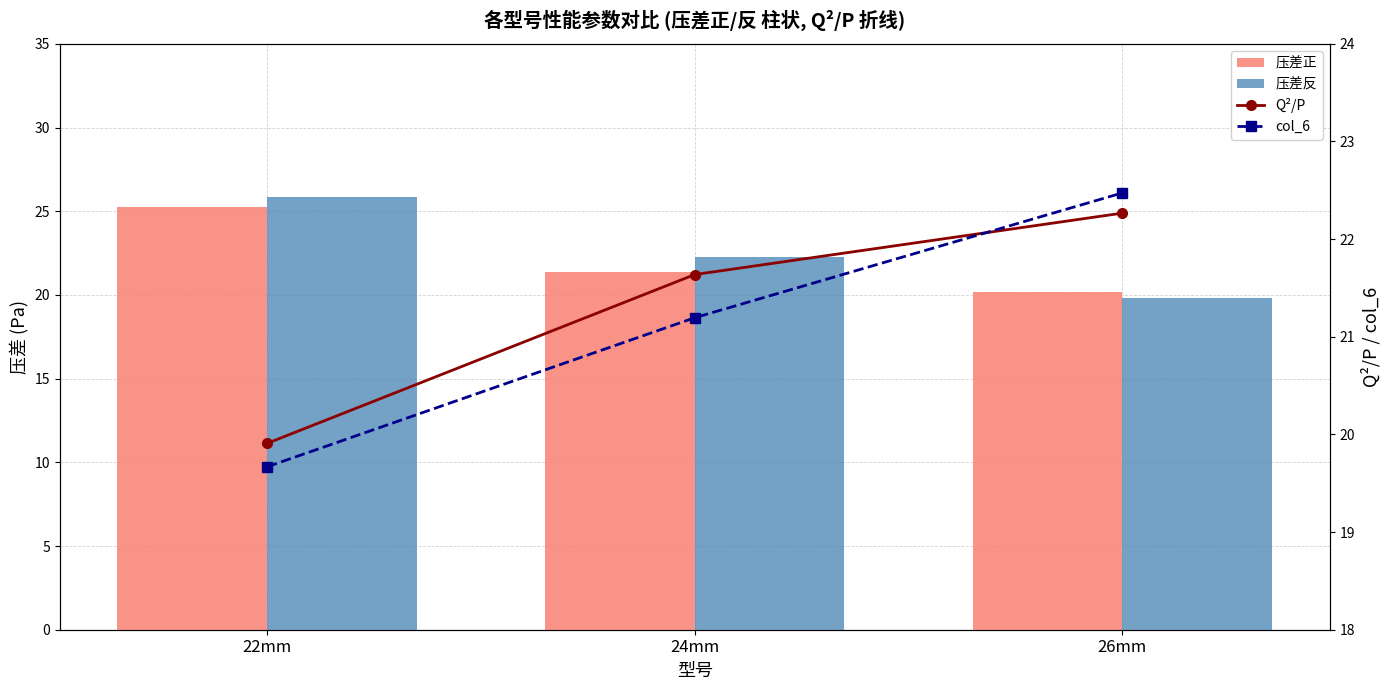

Reading left to right, what are all the values shown in this chart?

压差正: 25.2	21.4	20.2
压差反: 25.9	22.3	19.8
Q²/P: 19.9	21.6	22.3
col_6: 19.7	21.2	22.5